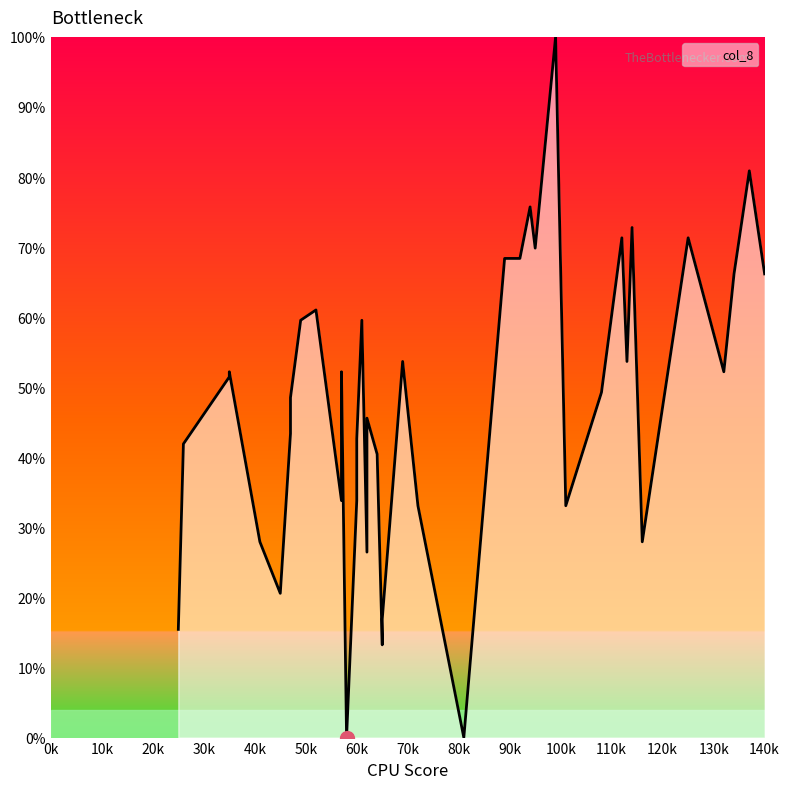

True or false: the data has more than 0 interior local peaks.

True